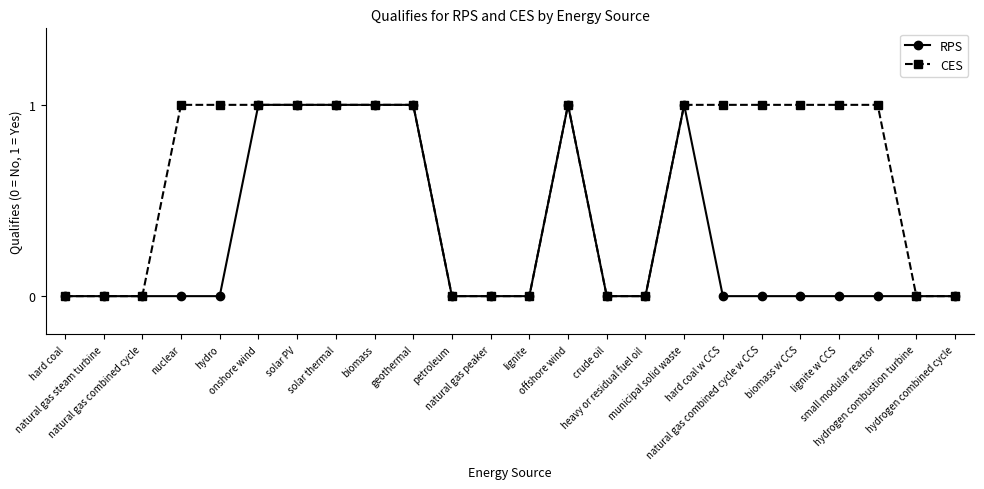

What is the label of the 15th point from the left?

crude oil